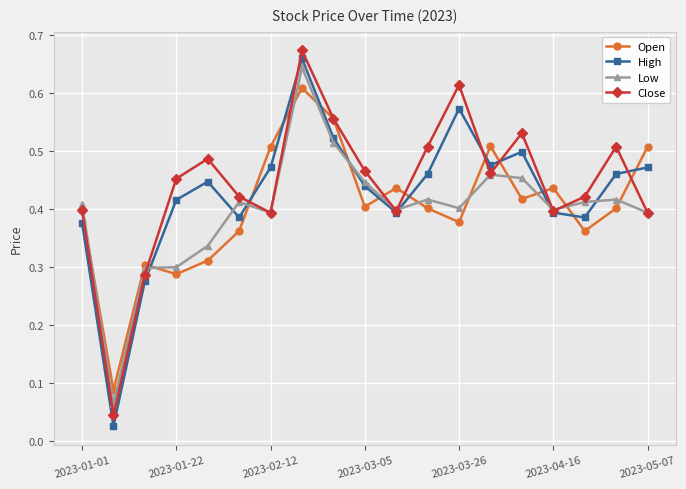

At how many categories does at least one series exceed 0?

19